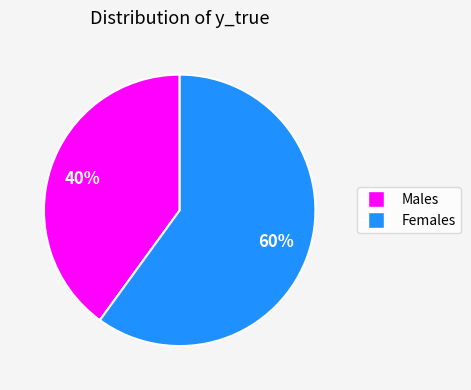

Is there a majority slice in this chart?

Yes